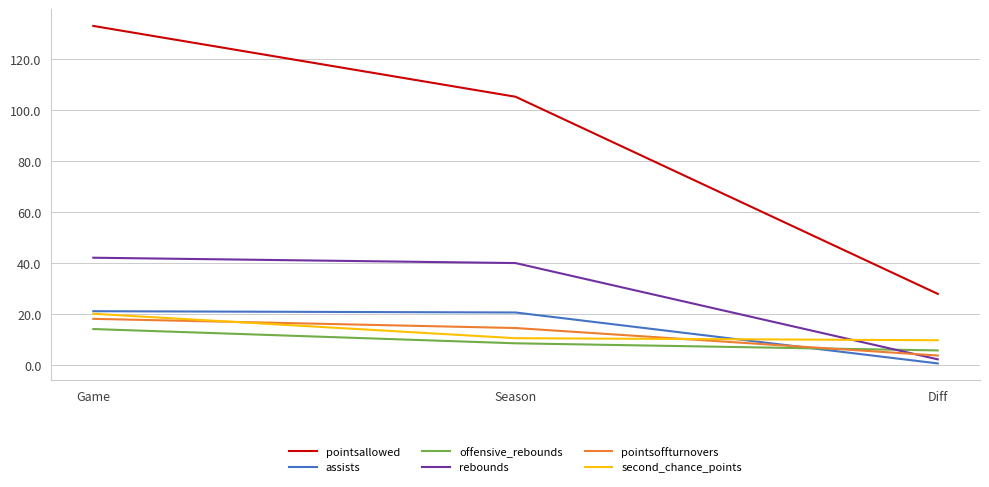

At which label does rebounds reach its peak?

Game